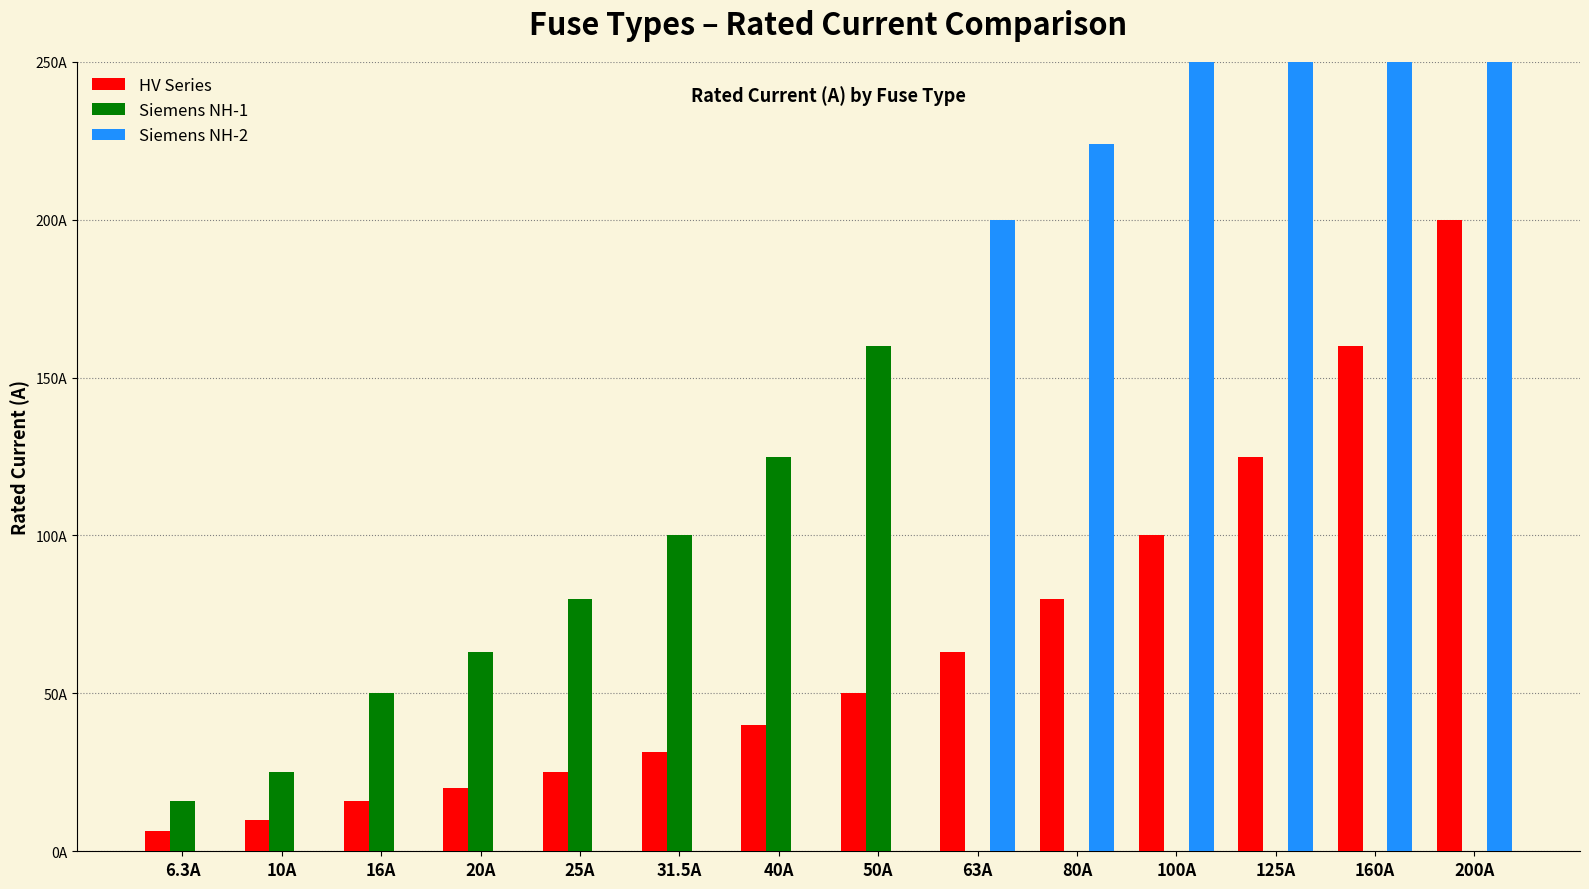

Between 63A and 100A, which series saw the biggest shift?

Siemens NH-2